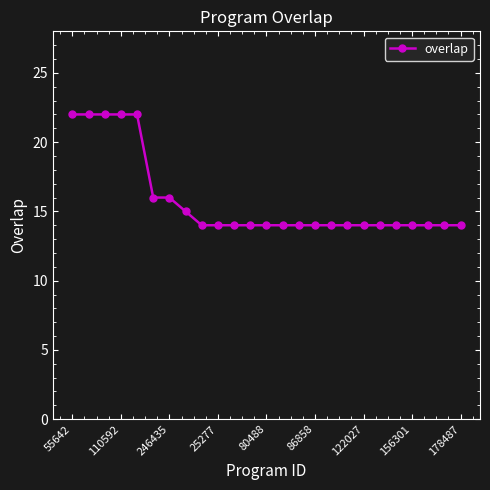

Does the chart display data point markers on the line(s)?

Yes